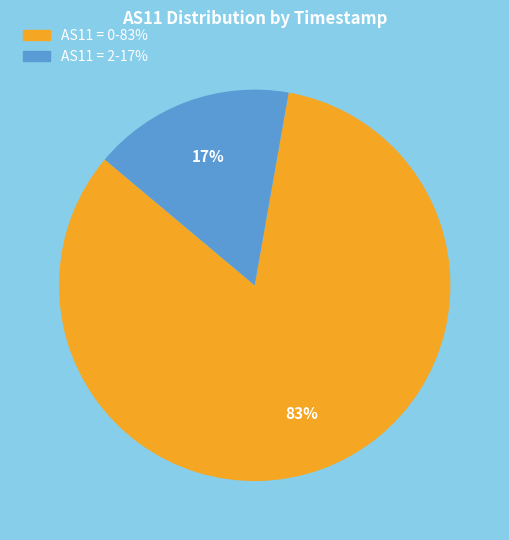

Count the number of slices in the pie.

2